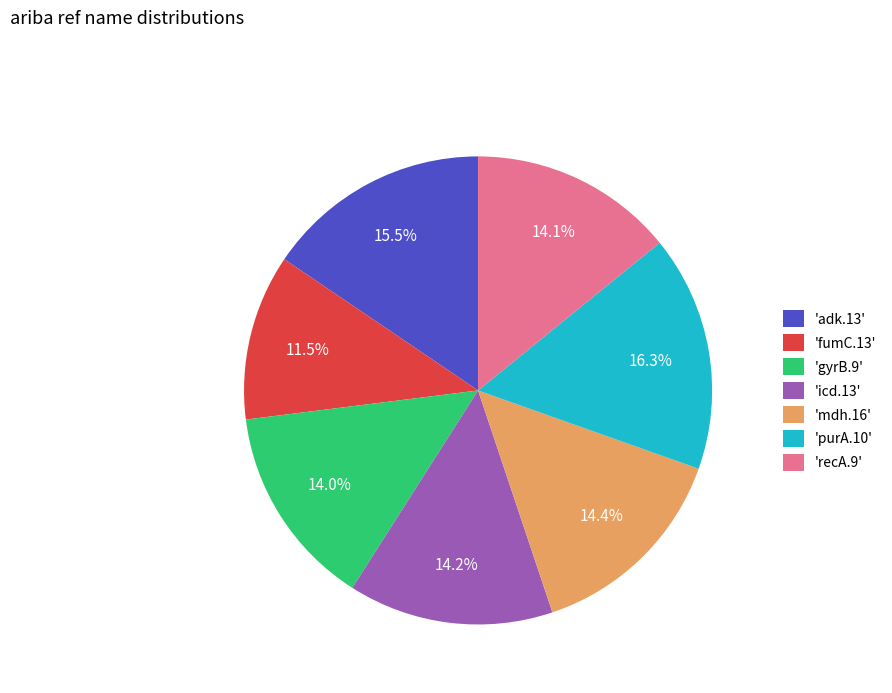

How many slices are in this pie chart?

7